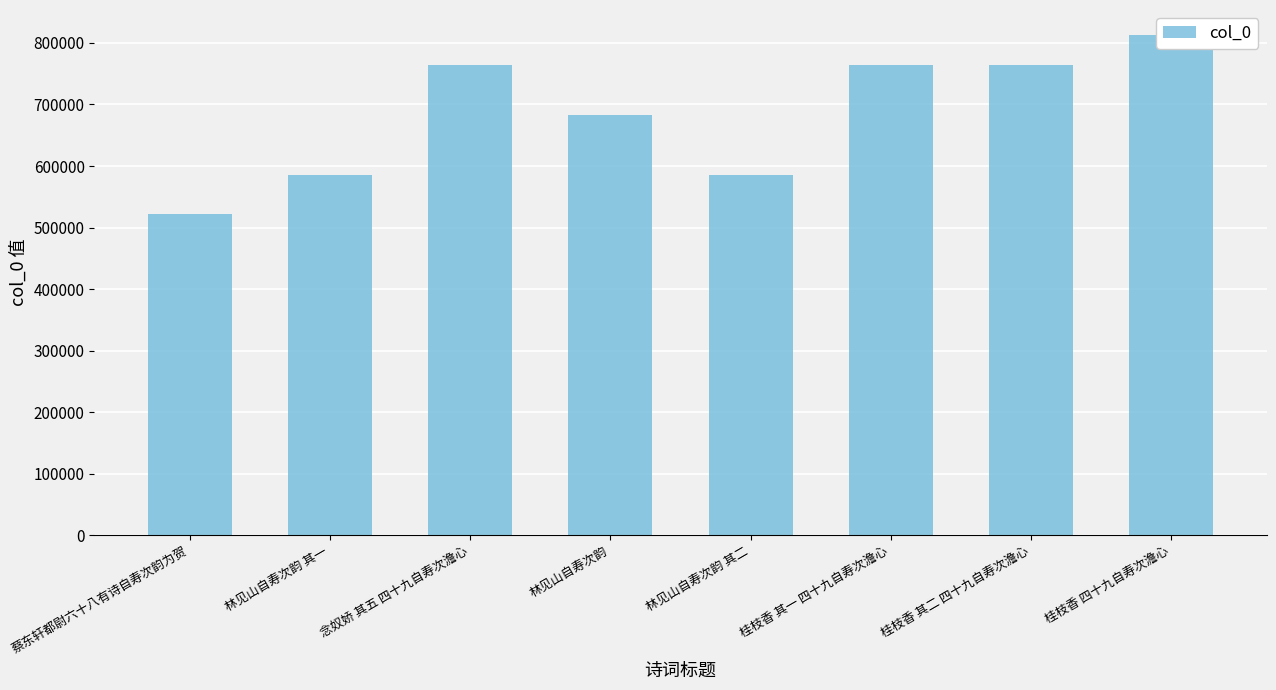

The value at 桂枝香 四十九自寿次澹心 is 1345188. True or false?

False